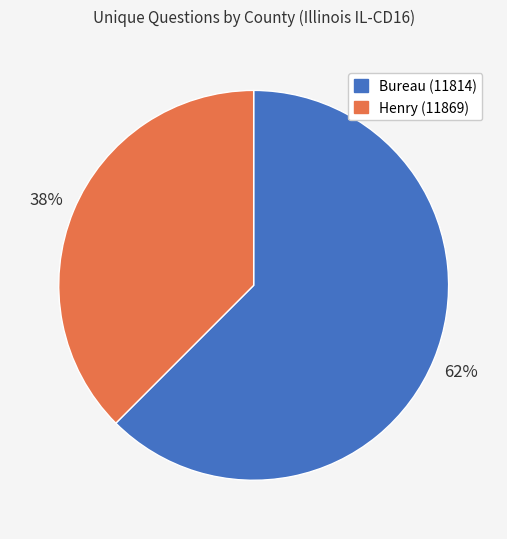

The Bureau (11814) slice represents 73% of the pie. True or false?

False